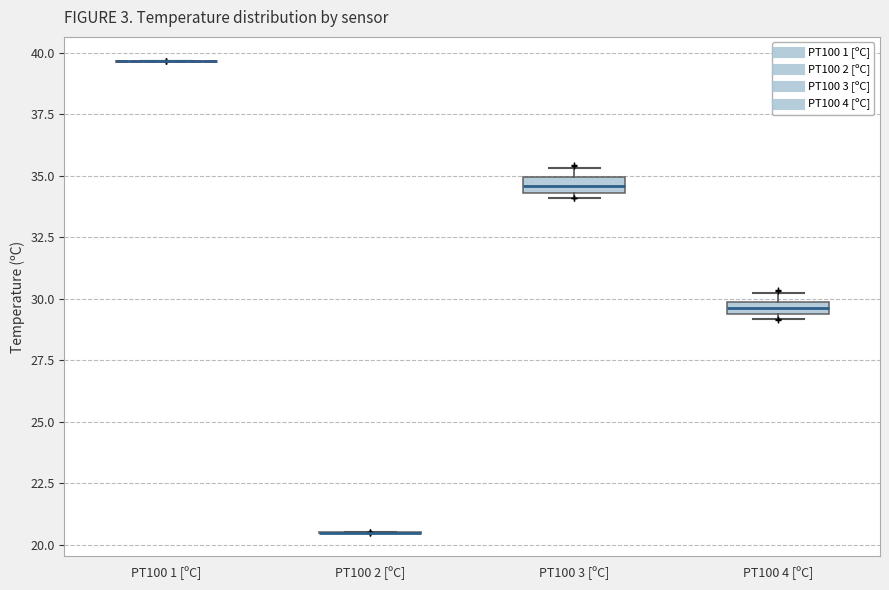

Where is the lower edge of the box for PT100 4 [ºC] on the y-axis? The values are not printed on the chart, so give them approximately, as read against the axis.

29.5